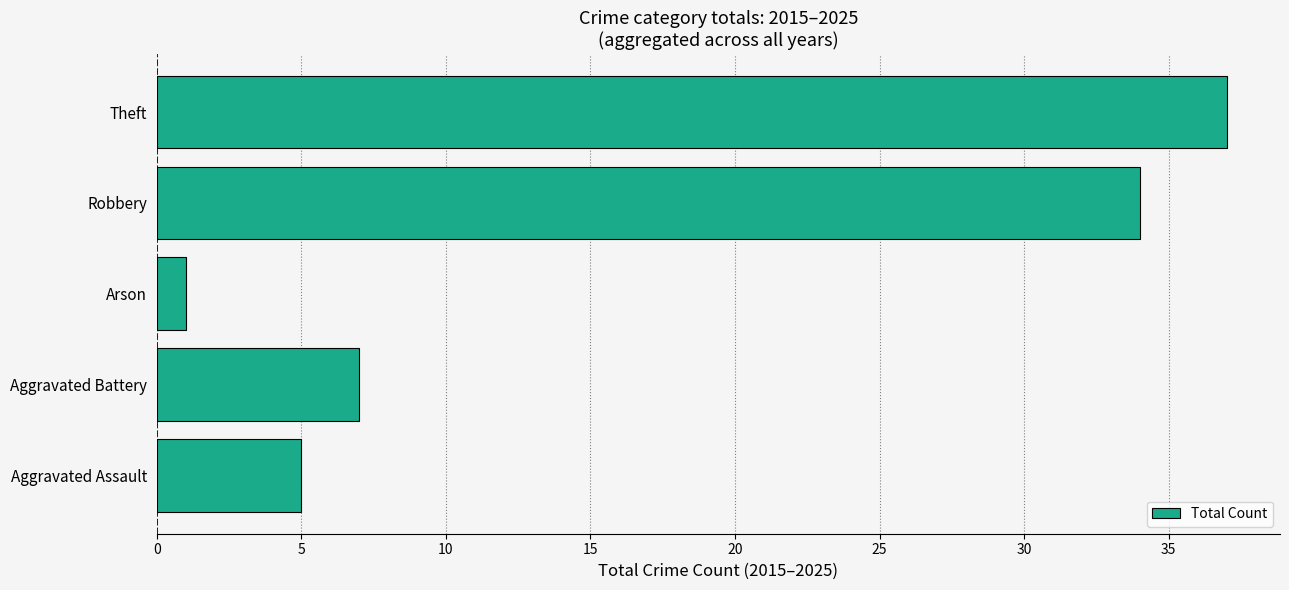

At which label is the value closest to 19?

Aggravated Battery